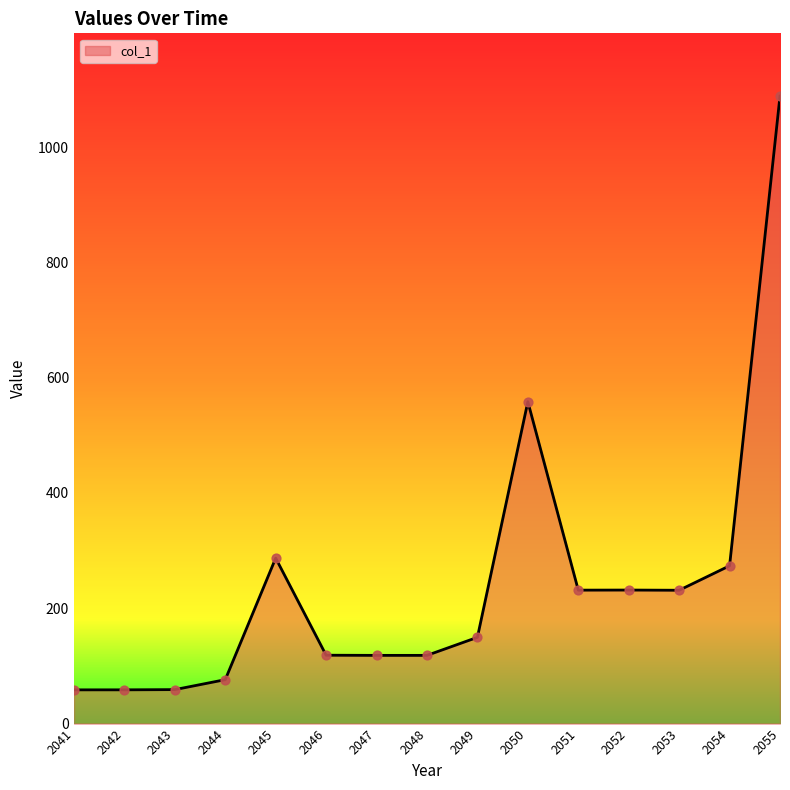

What is the ratio of the value at 2042 to the value at 2045?

0.2